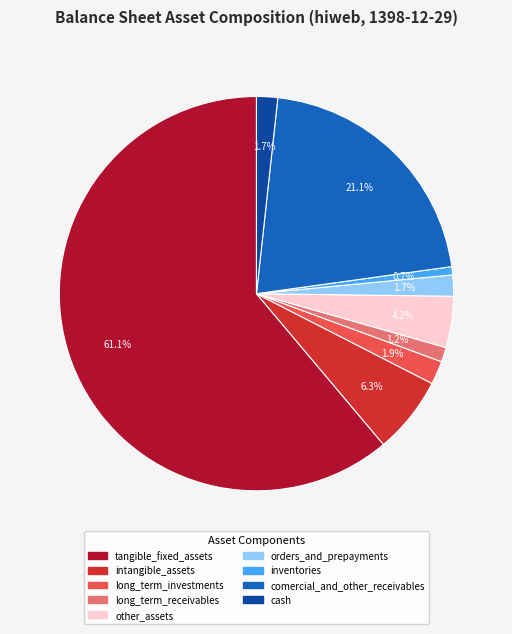

Which slice is the largest?

tangible_fixed_assets